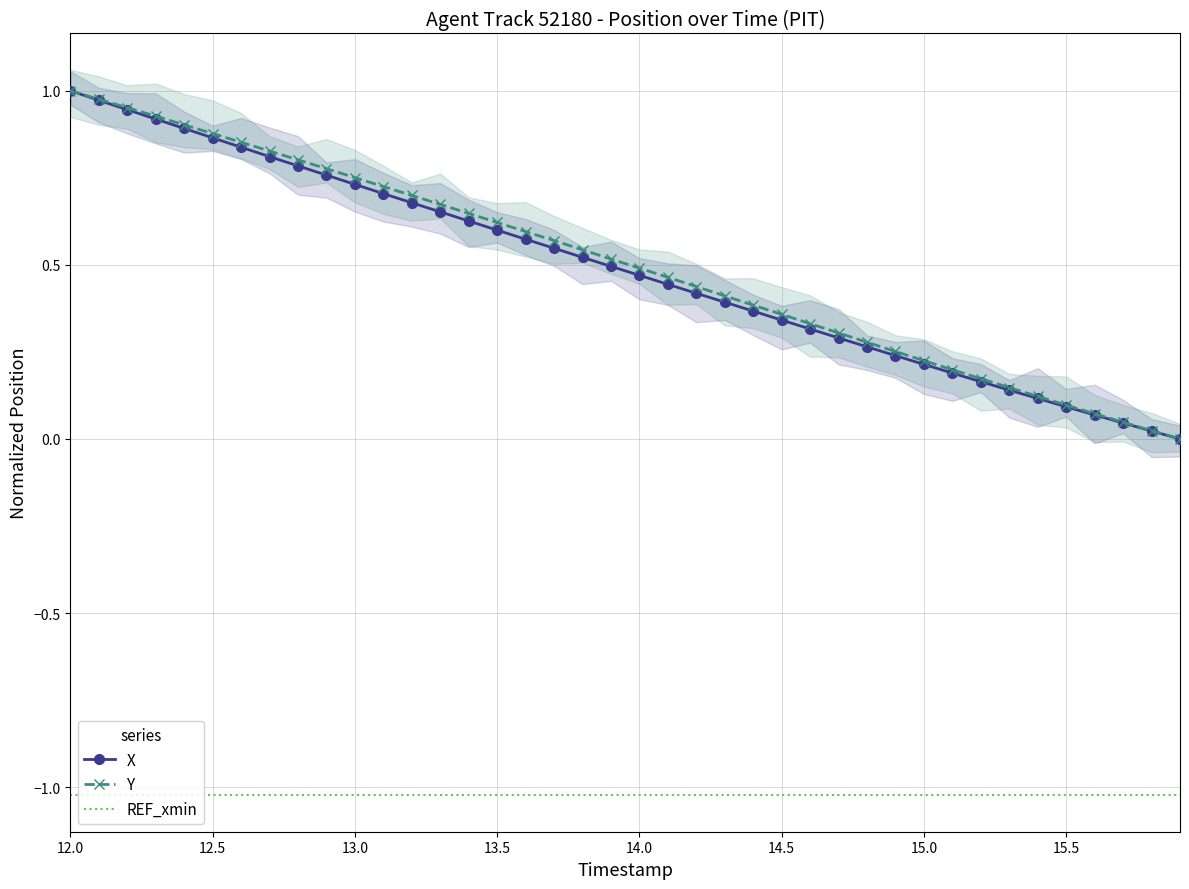

What is the difference between the Y values at 14.7 and 15.0?

0.1